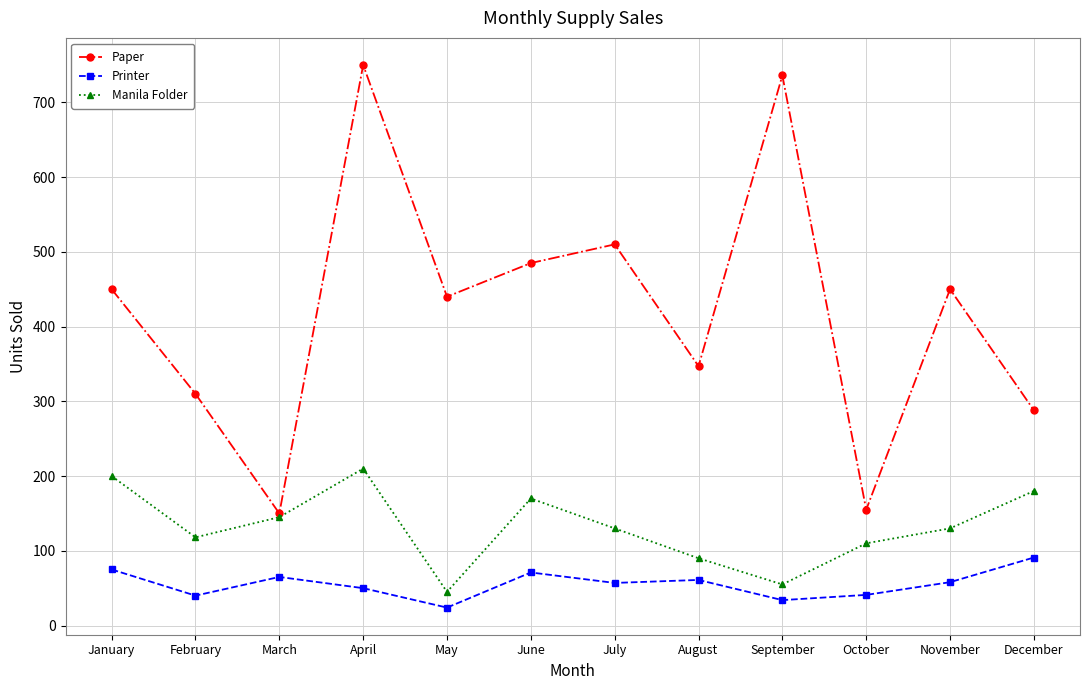

What is the sum of all Paper values?

5071